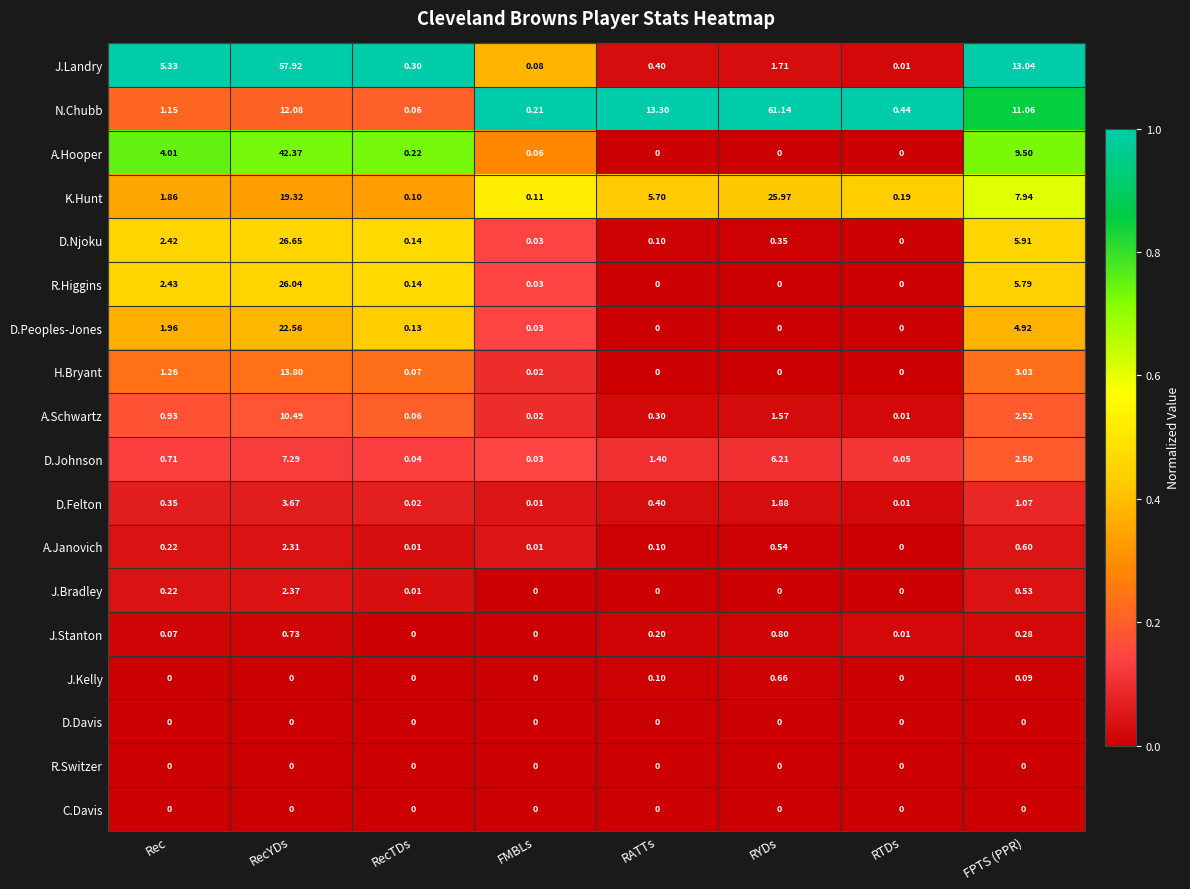

At which label does J.Stanton reach its peak?

RYDs